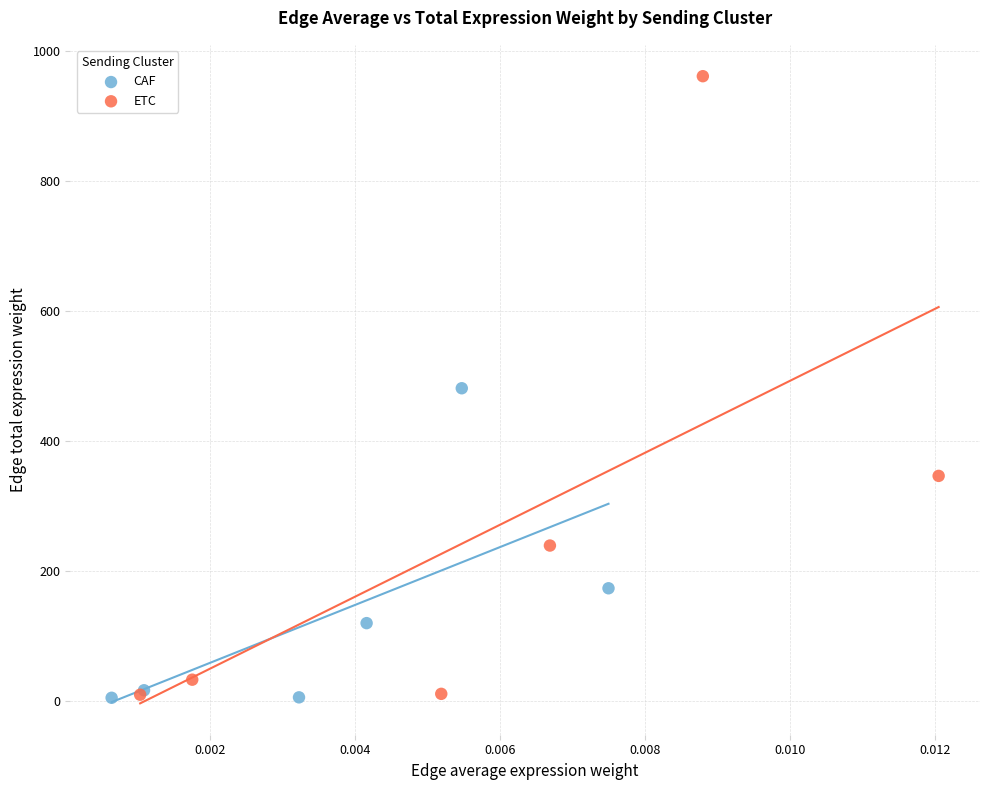

What are all the series names shown in the legend?

CAF, ETC